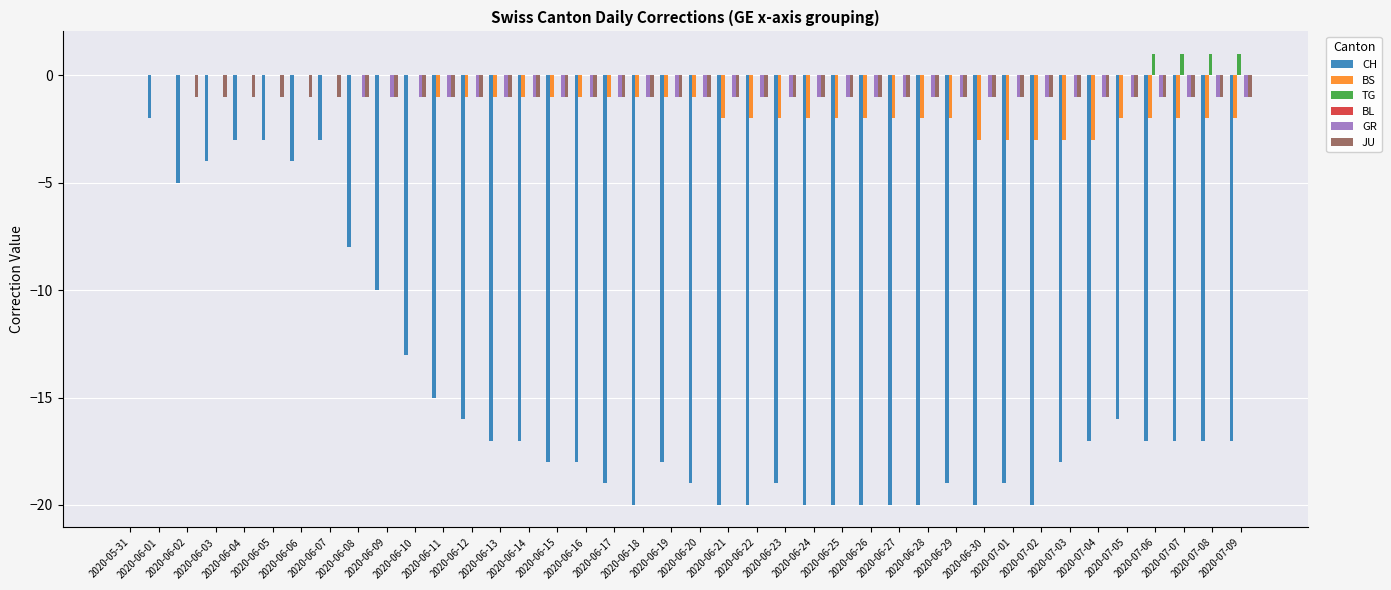

What is the average value of the CH series?

-15